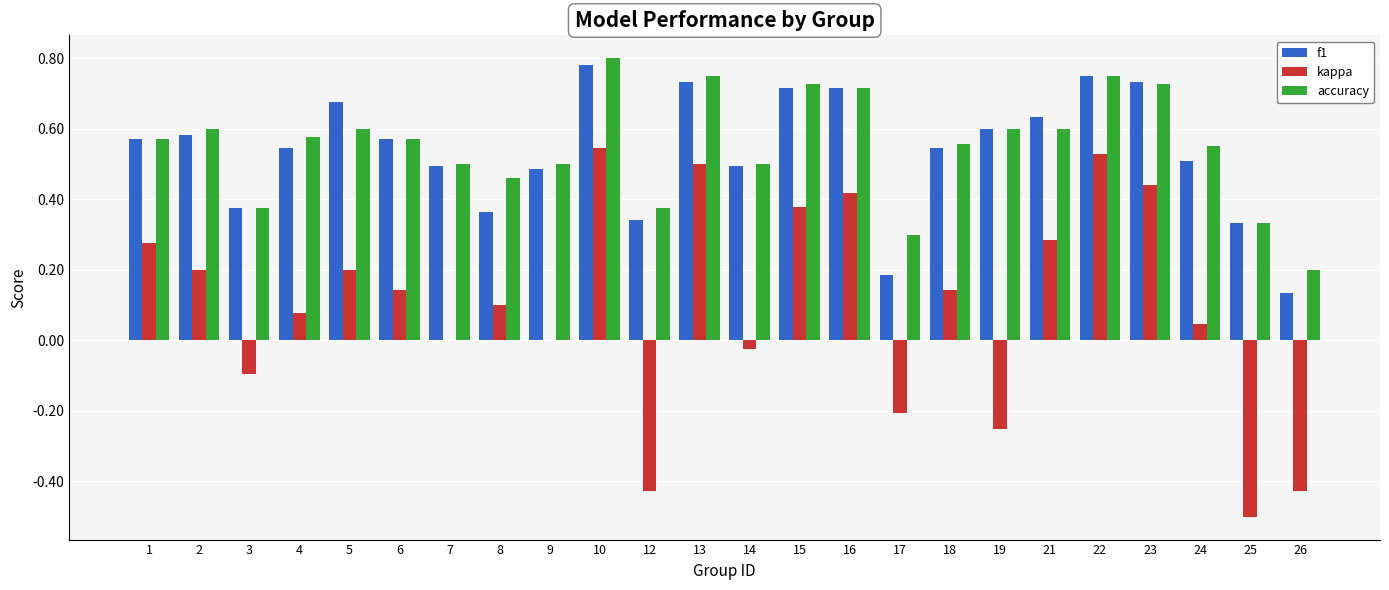

What is the sum of all kappa values?

2.3